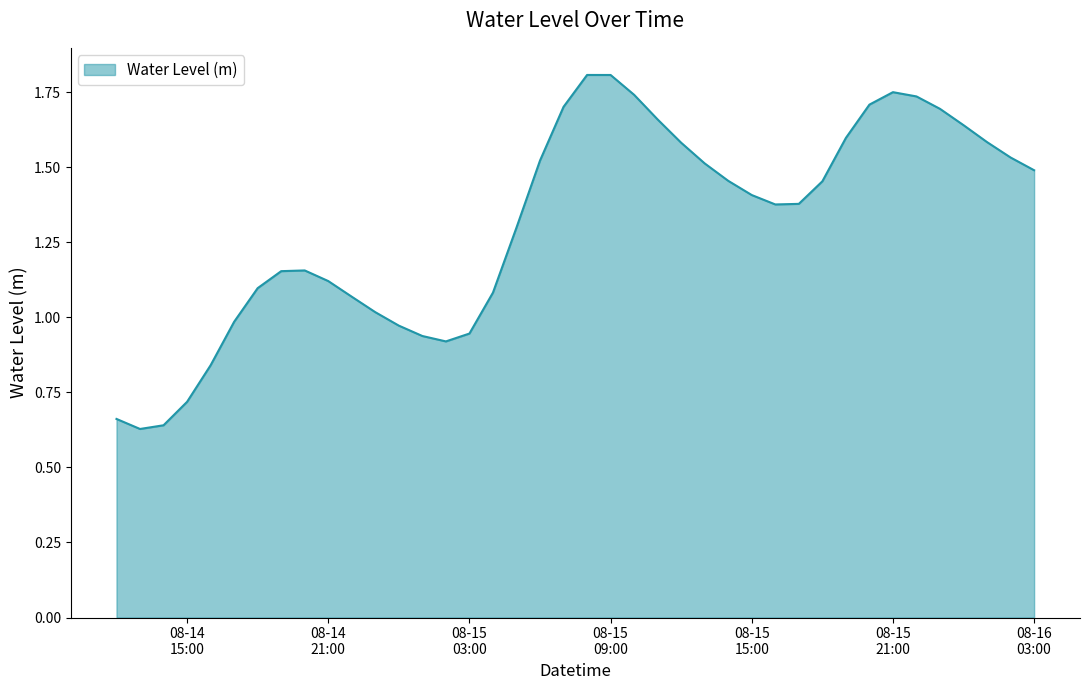

What is the maximum value shown in the chart?

1.8